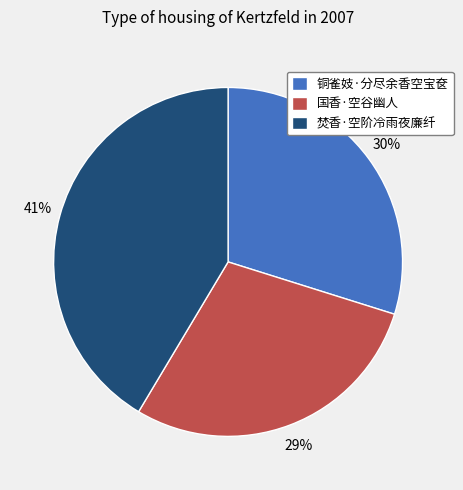

Is there a majority slice in this chart?

No